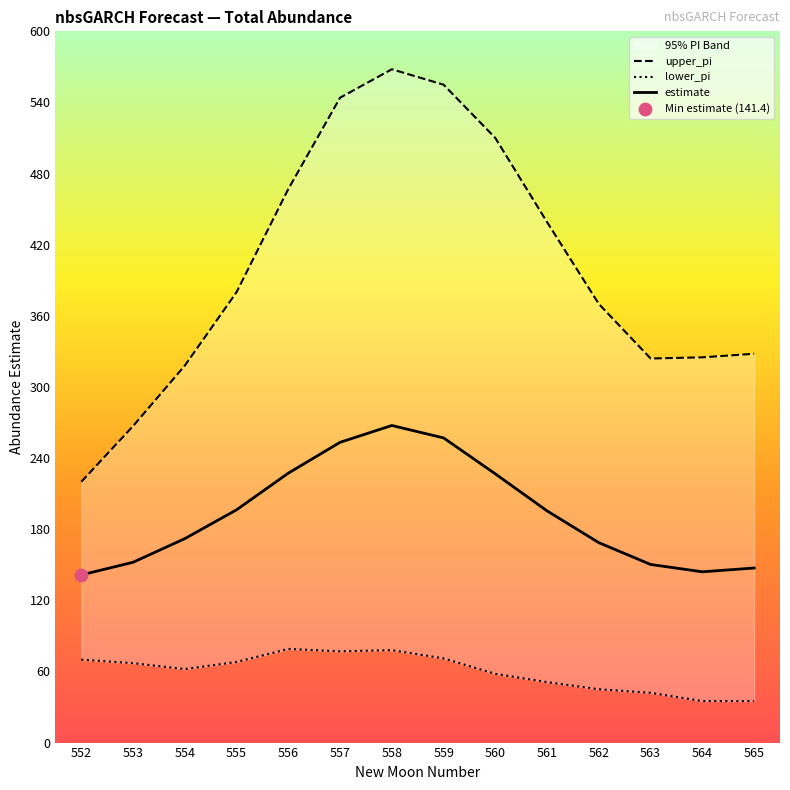

At how many categories does at least one series exceed 439?

5